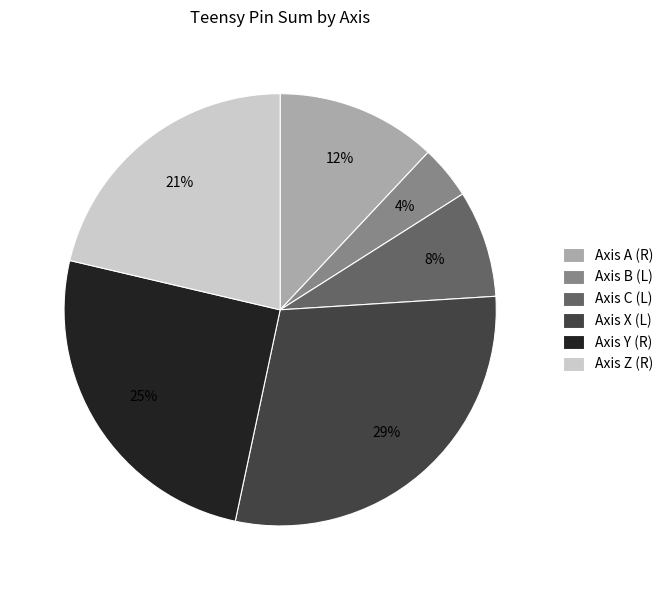

Combined, do Axis C (L) and Axis X (L) account for over 50%?

No